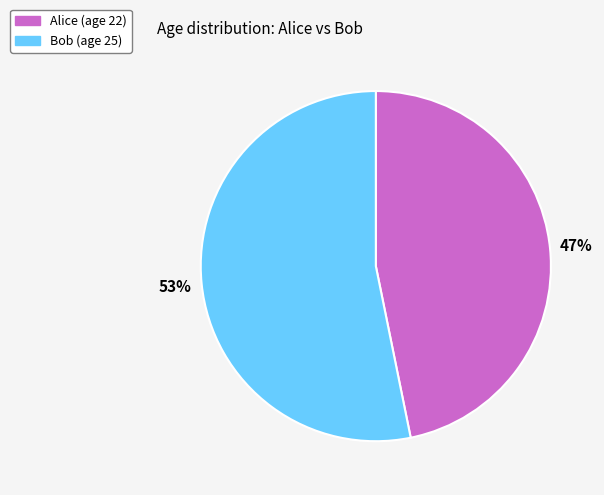

Count the number of slices in the pie.

2